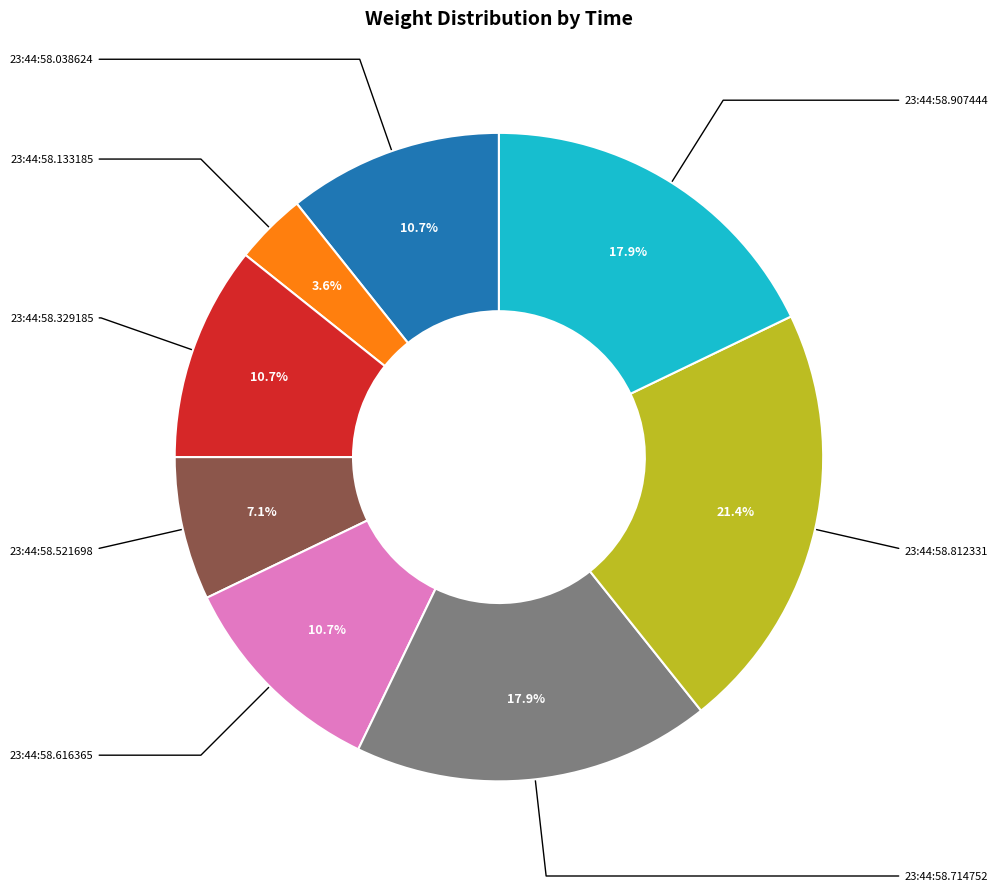

Is there a majority slice in this chart?

No